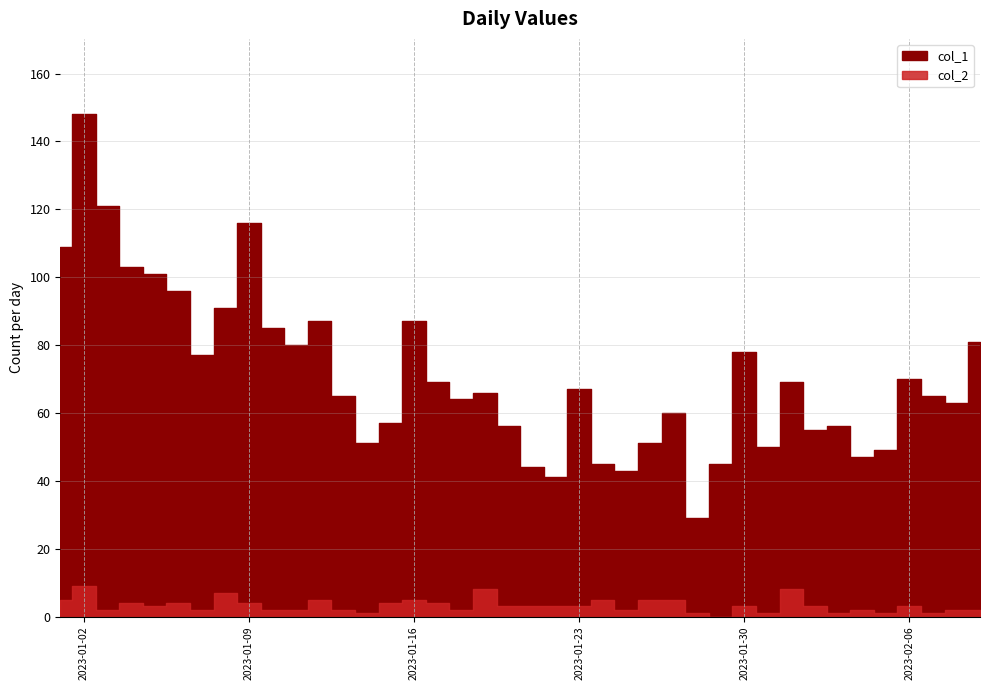

True or false: col_2 and col_1 intersect in this chart.

False